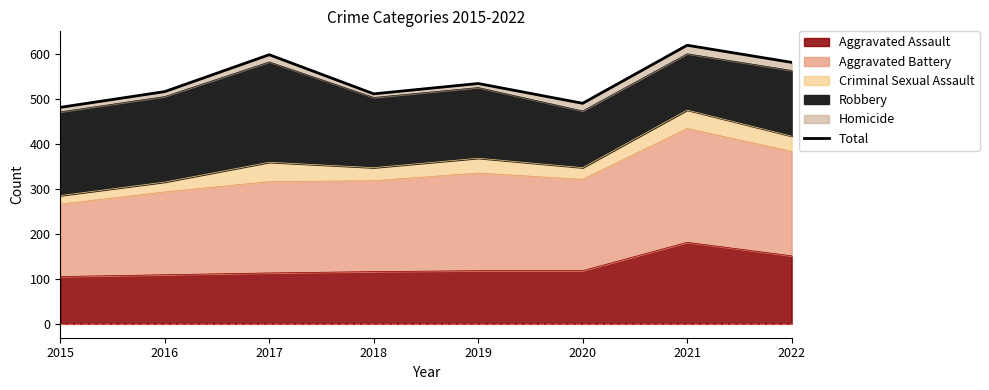

List the labels in order of value, smallest first.

2015, 2020, 2018, 2016, 2019, 2022, 2017, 2021